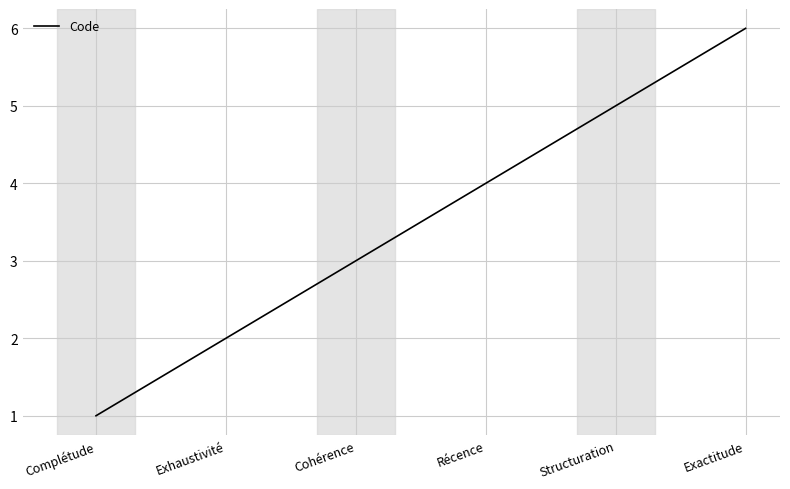

Count the values in the range 2 to 5.

4